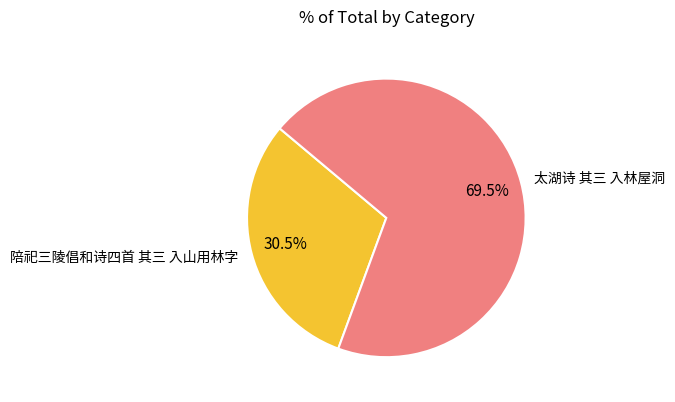

Is there a majority slice in this chart?

Yes